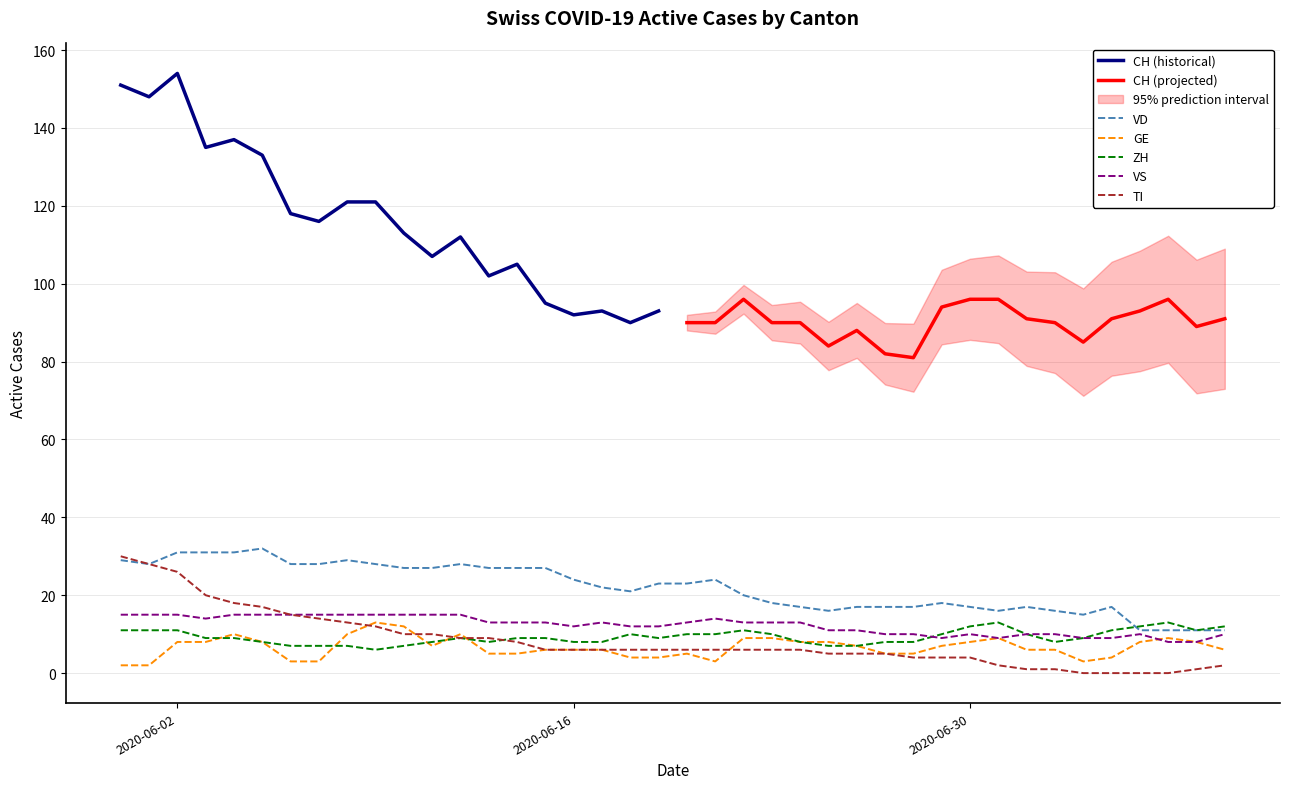

True or false: TI and GE cross at least once.

True